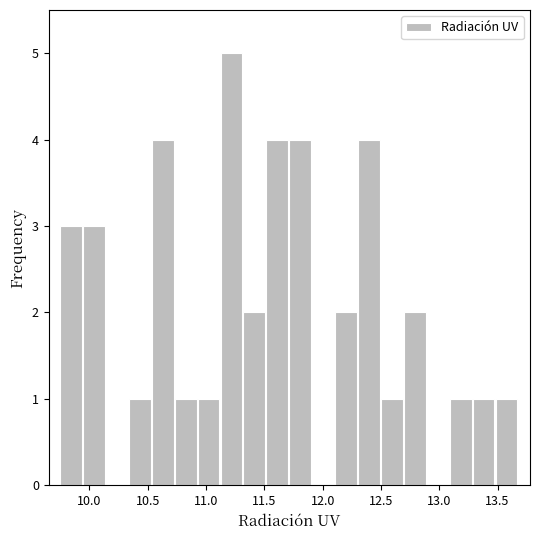

Around what value on the x-axis is the tallest bar? Give the approximate position of its centre, as read against the axis.

11.20